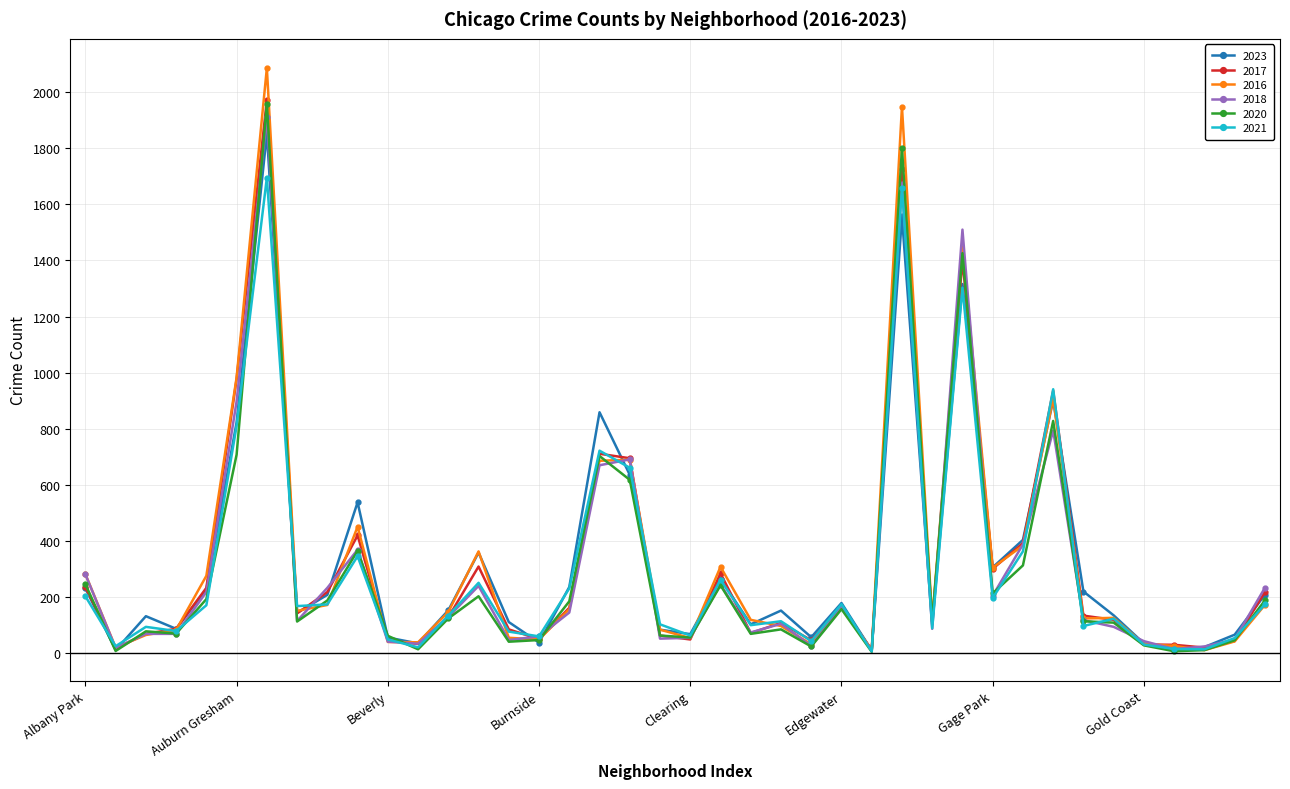

True or false: 2018 has more than 0 interior local peaks.

True